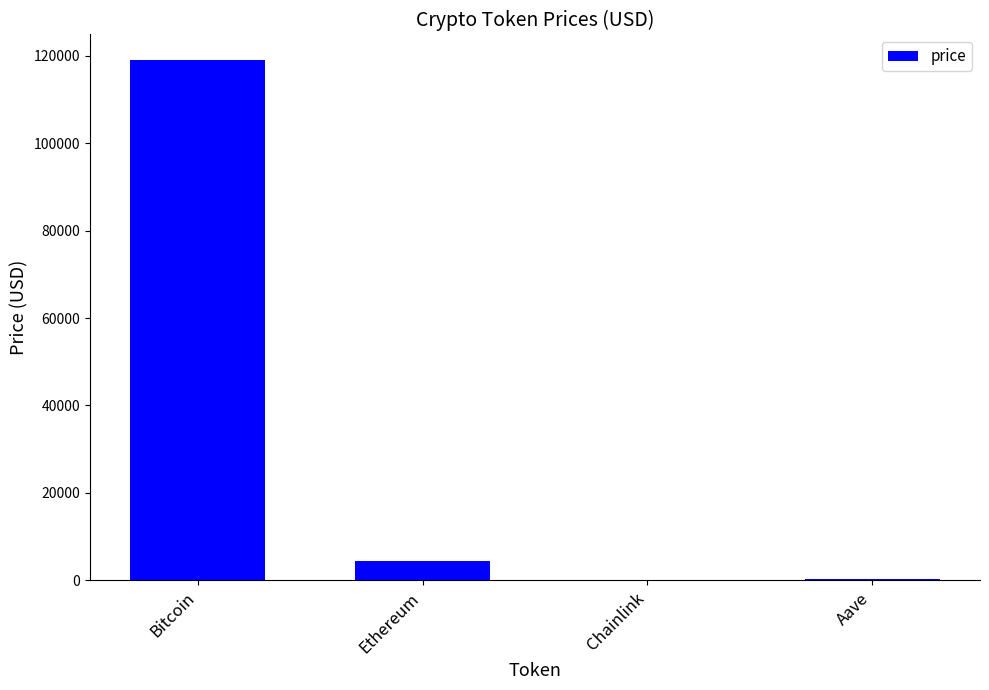

Which label corresponds to the largest value in the chart?

Bitcoin